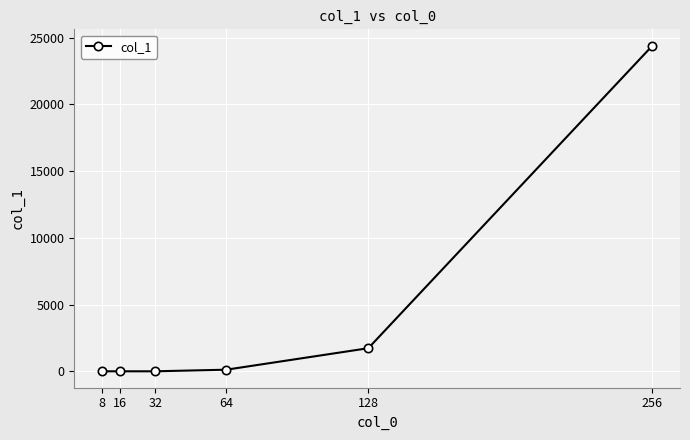

The value at 128 is 3024. True or false?

False